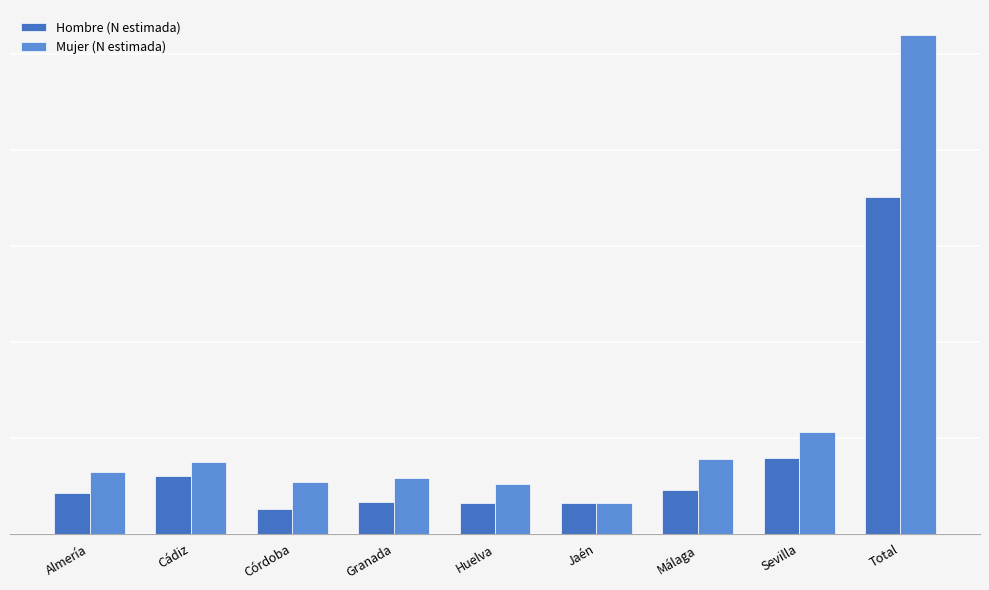

What are all the series names shown in the legend?

Hombre (N estimada), Mujer (N estimada)